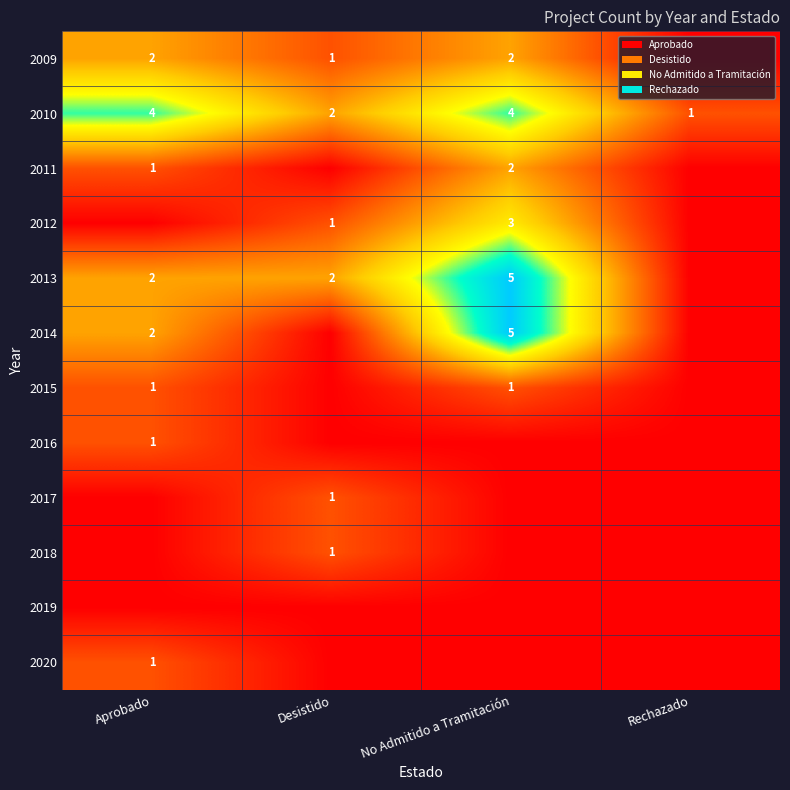

What is the spread (max minus min) of values at Aprobado?

4